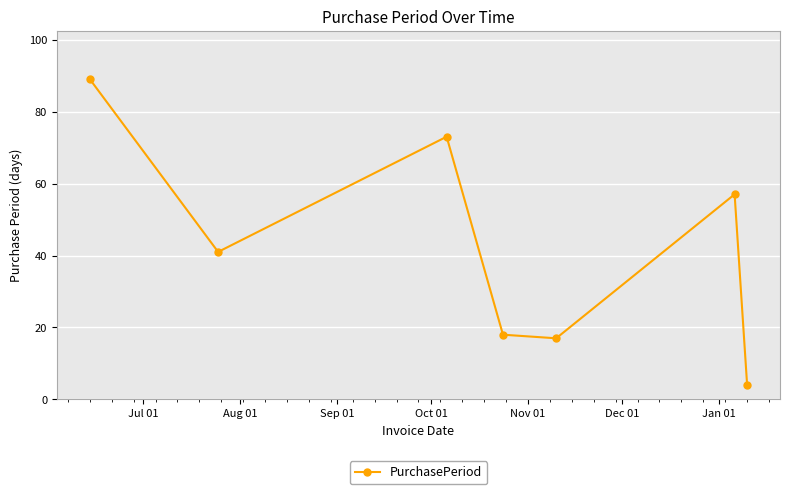

How many interior local valleys (lower than both neighbors) does the data have?

2